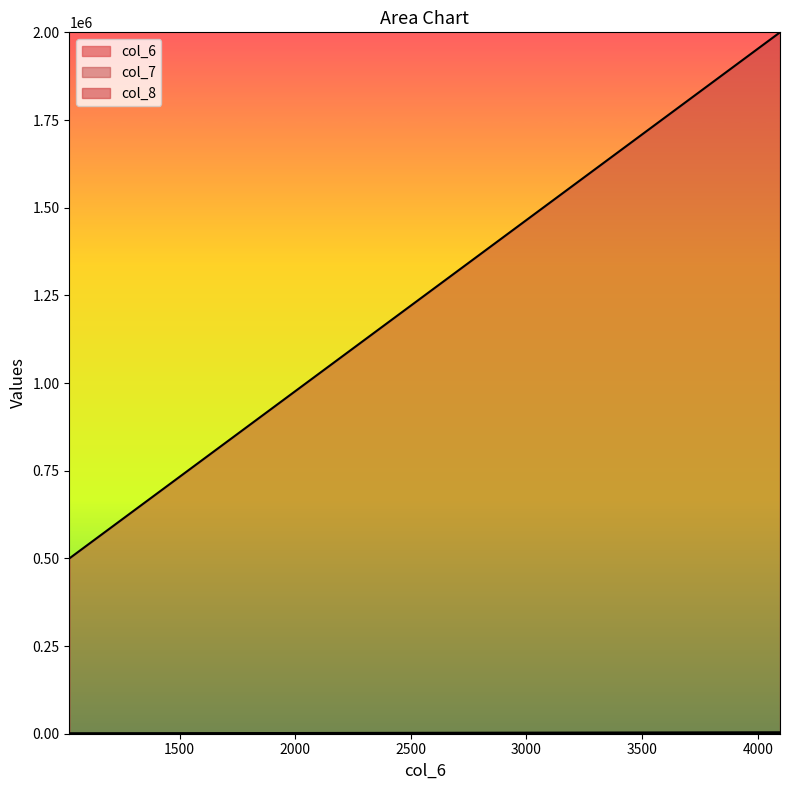

List the labels in order of col_6 value, smallest first.

1024, 2048, 3072, 4096